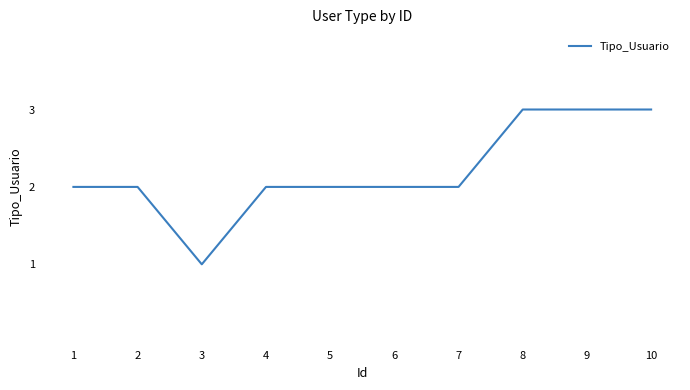

What is the smallest value displayed?

1